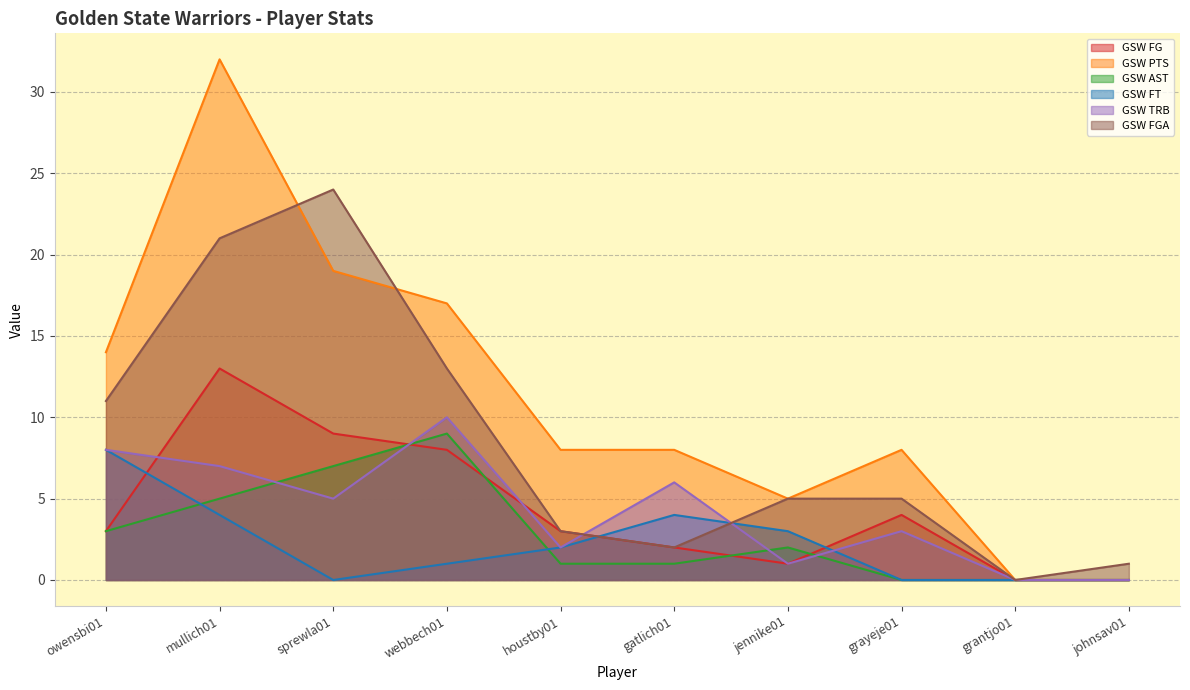

In GSW AST, how many points are higher than both neighbors (excluding endpoints)?

2